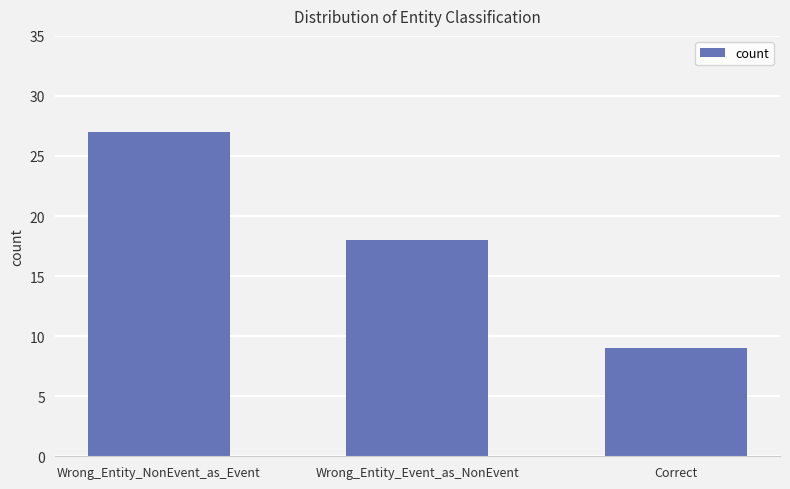

Are the bars horizontal?

No